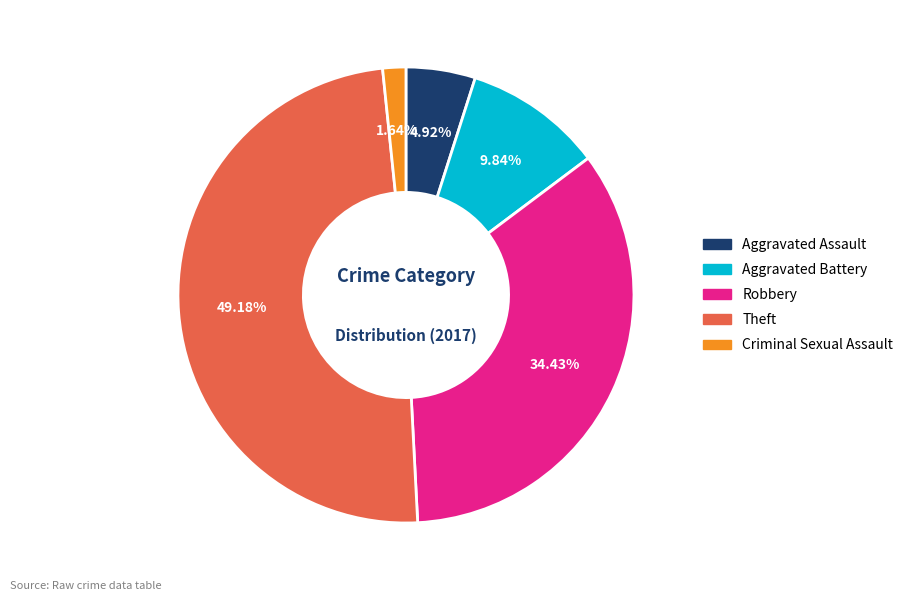

Is there any slice that represents more than half of the pie?

No